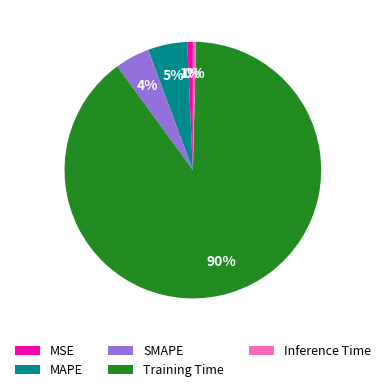

The MAPE slice represents 5% of the pie. True or false?

True